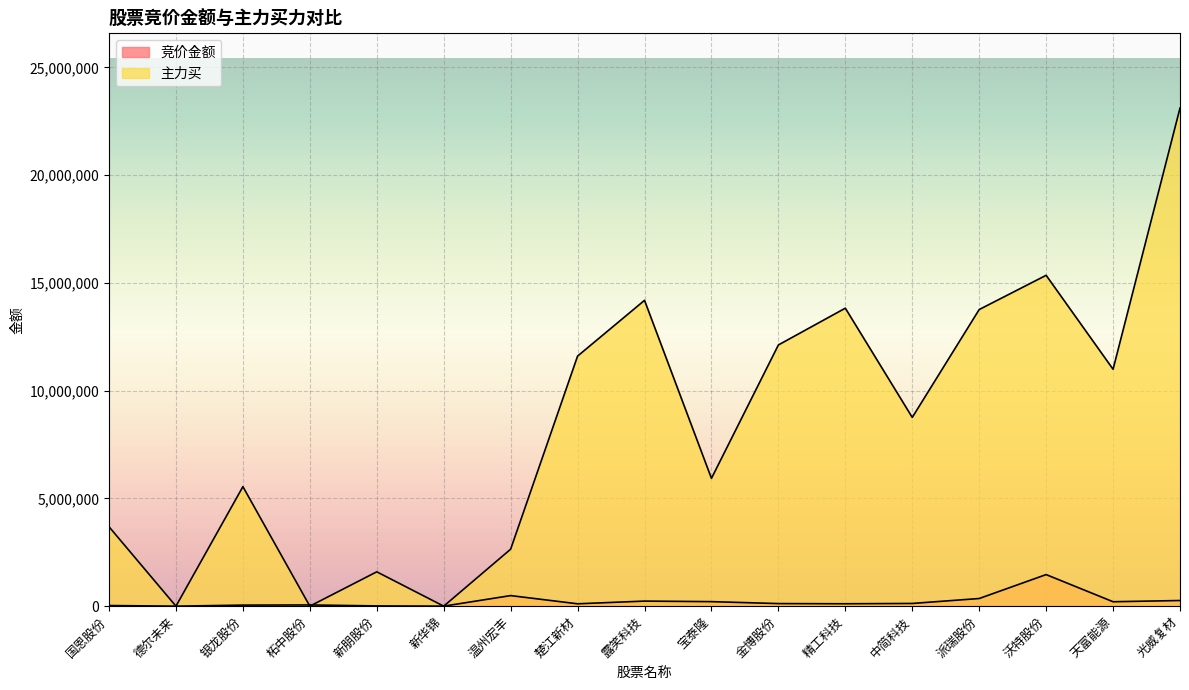

Reading left to right, transcribe all the data shown in this chart.

竞价金额: 国恩股份=29820	德尔未来=758	银龙股份=49020	柘中股份=56880	新朋股份=11760	新华锦=782	温州宏丰=490975	楚江新材=110346	露笑科技=235626	宝泰隆=210107	金博股份=120399	精工科技=111943	中简科技=126468	派瑞股份=355470	沃特股份=1465952	天富能源=205821	光威复材=262903
主力买: 国恩股份=3684895	德尔未来=0	银龙股份=5546489	柘中股份=0	新朋股份=1594524	新华锦=0	温州宏丰=2643873	楚江新材=11605157	露笑科技=14193126	宝泰隆=5931344	金博股份=12122035	精工科技=13829214	中简科技=8759675	派瑞股份=13765573	沃特股份=15354498	天富能源=10994378	光威复材=23116122